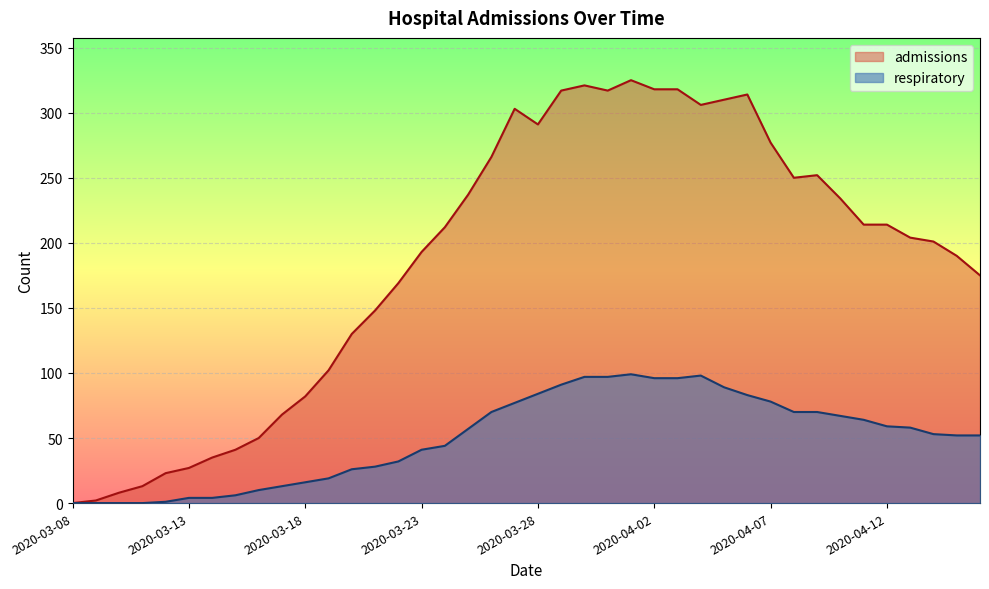

In respiratory, how many points are higher than both neighbors (excluding endpoints)?

2